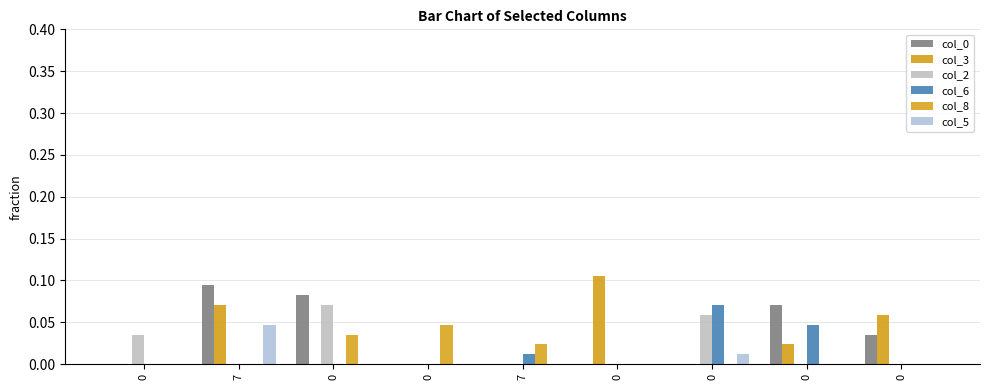

At 0, list the series in order from largest to smallest.

col_2, col_0, col_3, col_6, col_8, col_5